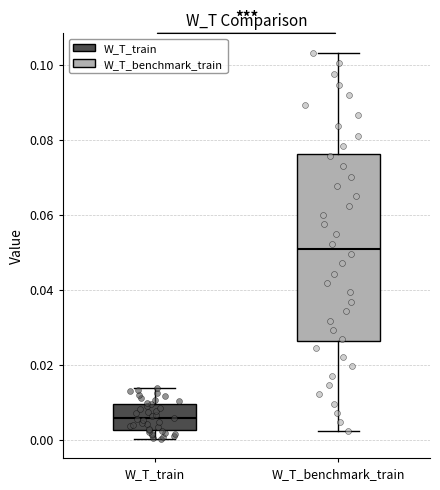

Where does the upper whisker of the box for W_T_train end on the y-axis? The values are not printed on the chart, so give them approximately, as read against the axis.

0.014